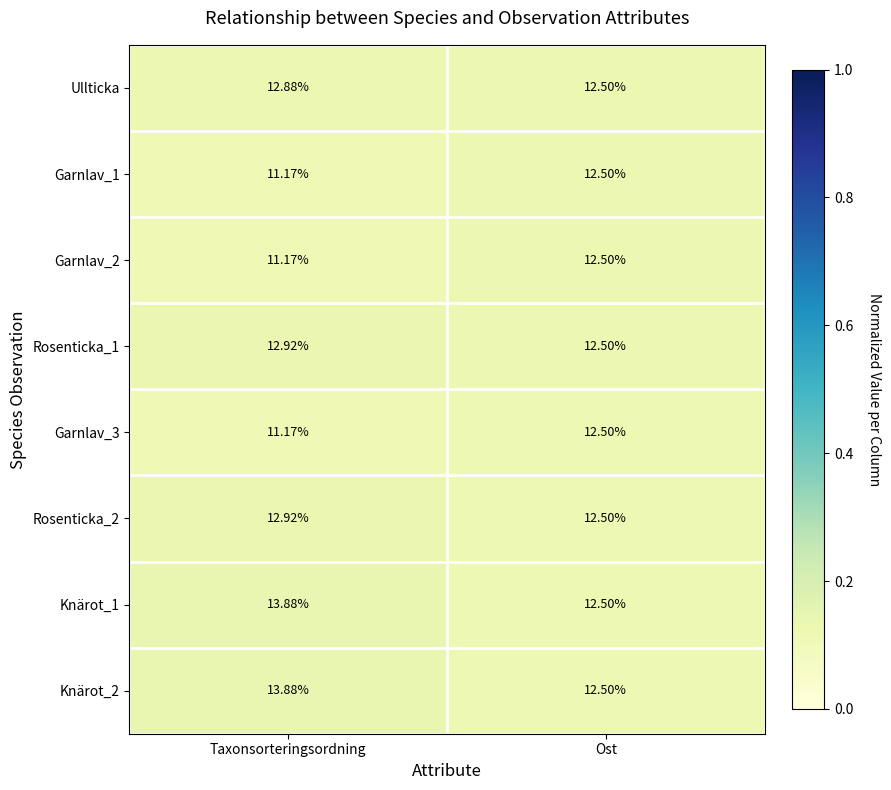

List the labels in order of Garnlav_3 value, largest first.

Ost, Taxonsorteringsordning